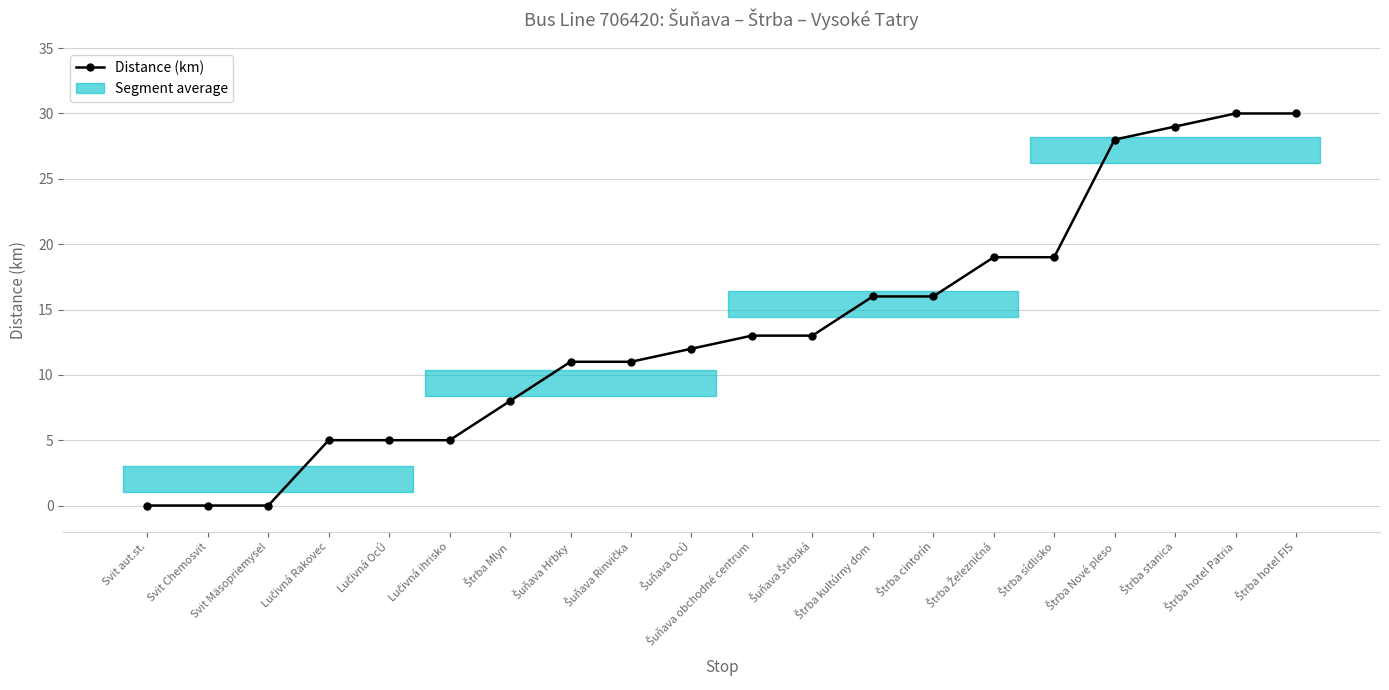

How many values are above zero?

17